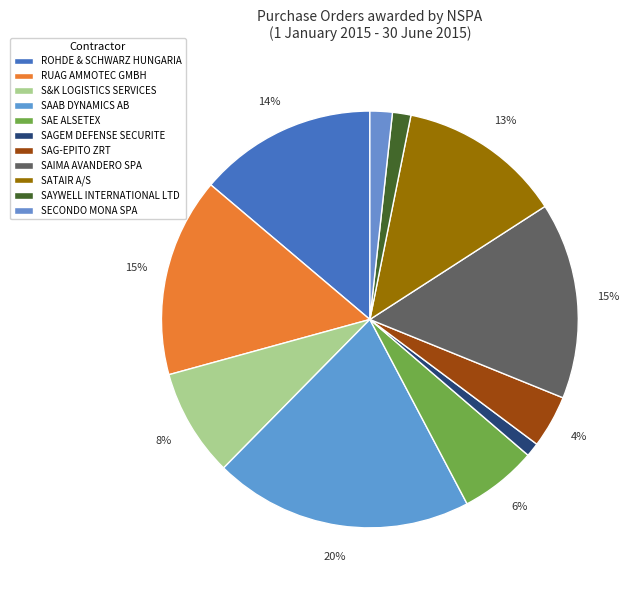

How many slices are in this pie chart?

11